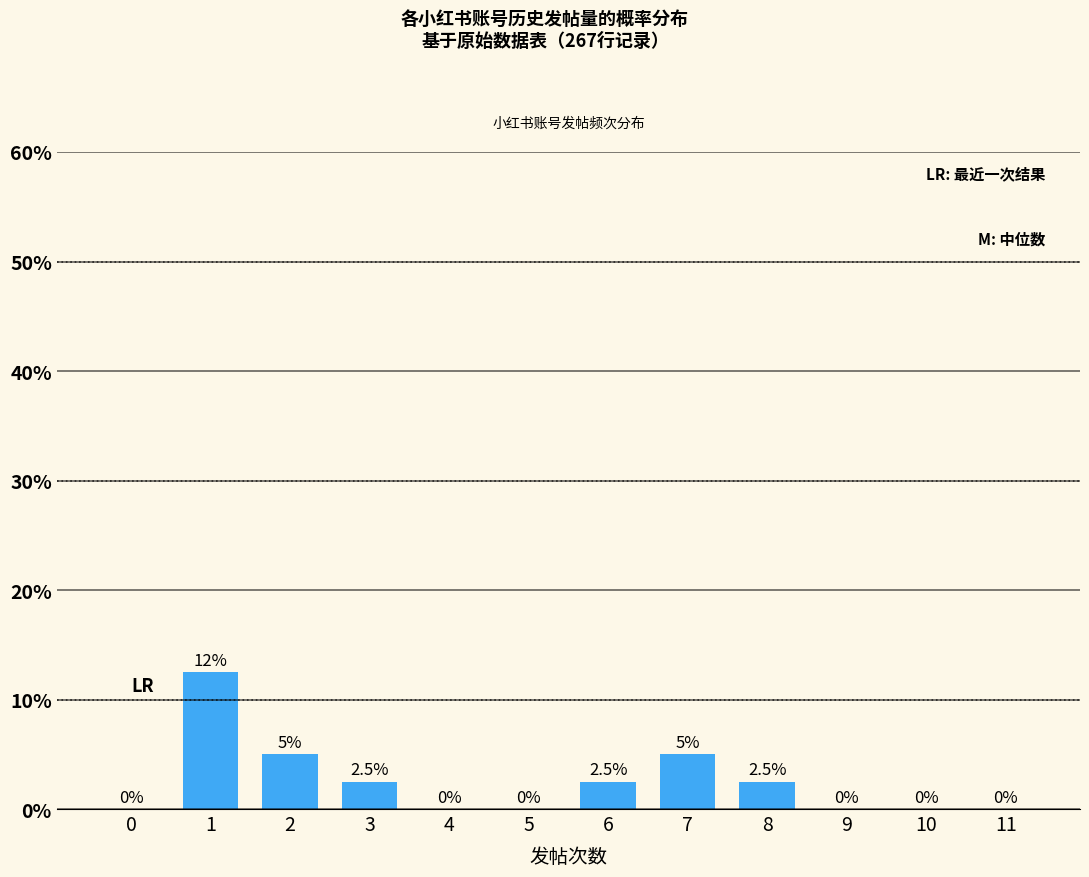

Reading left to right, transcribe all the data shown in this chart.

0=0.0	1=12.5	2=5.0	3=2.5	4=0.0	5=0.0	6=2.5	7=5.0	8=2.5	9=0.0	10=0.0	11=0.0